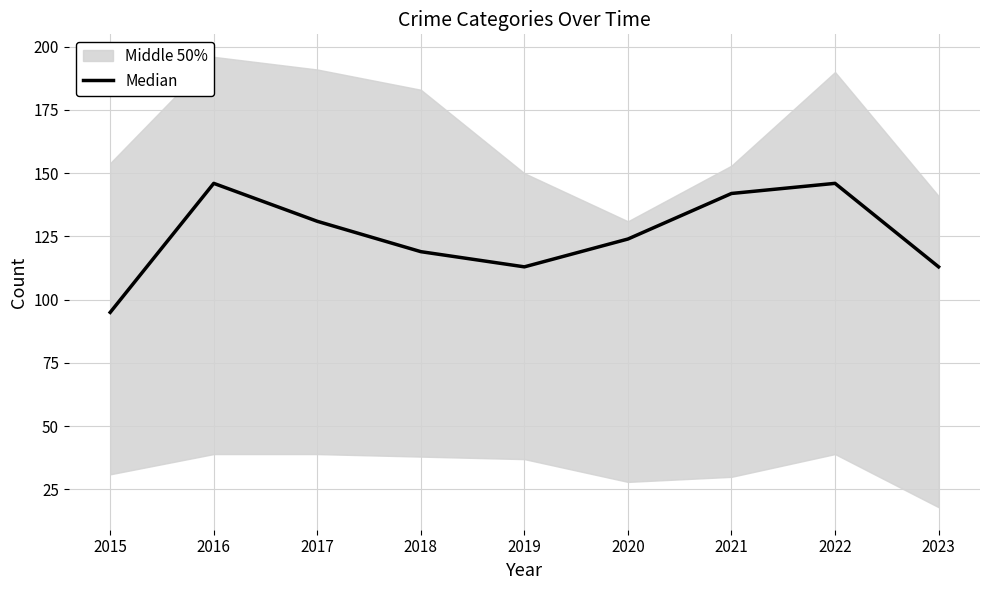

What is the difference between the maximum and minimum values?

51